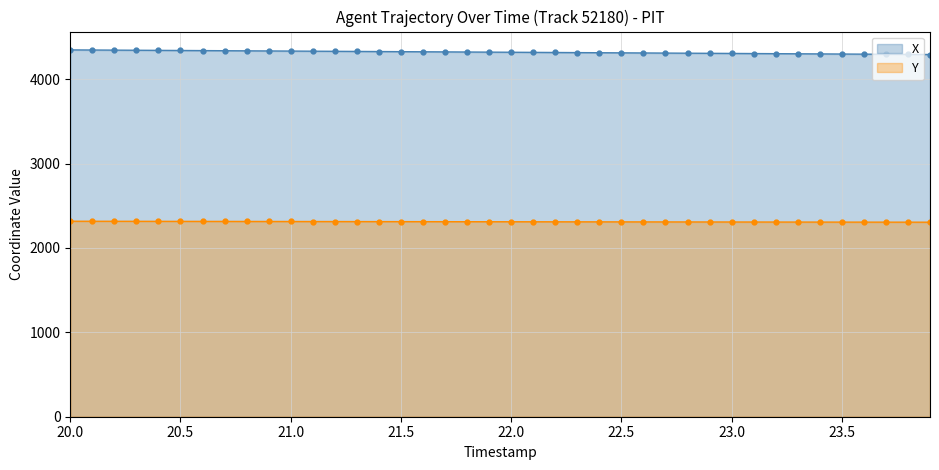

The value of Y at 22.0 is 3676.0. True or false?

False